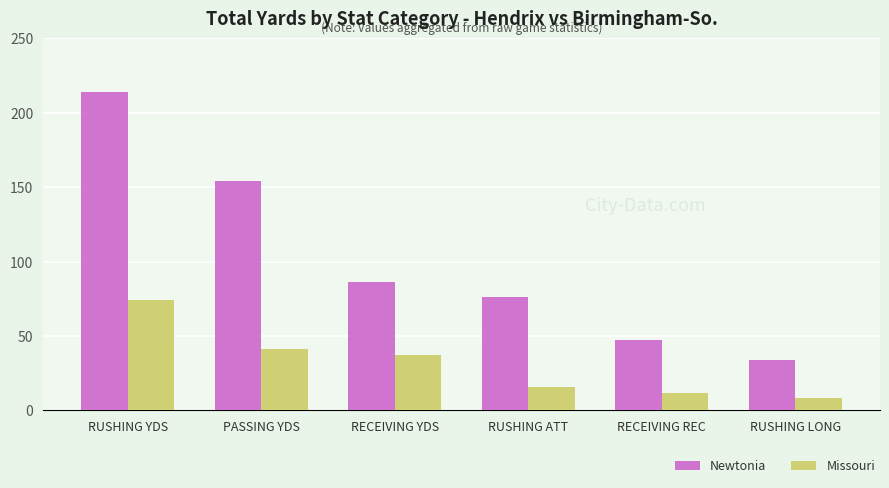

Reading left to right, list all the values displayed in this chart.

Newtonia: RUSHING YDS=214	PASSING YDS=154	RECEIVING YDS=86	RUSHING ATT=76	RECEIVING REC=47	RUSHING LONG=34
Missouri: RUSHING YDS=74	PASSING YDS=41	RECEIVING YDS=37	RUSHING ATT=16	RECEIVING REC=12	RUSHING LONG=8